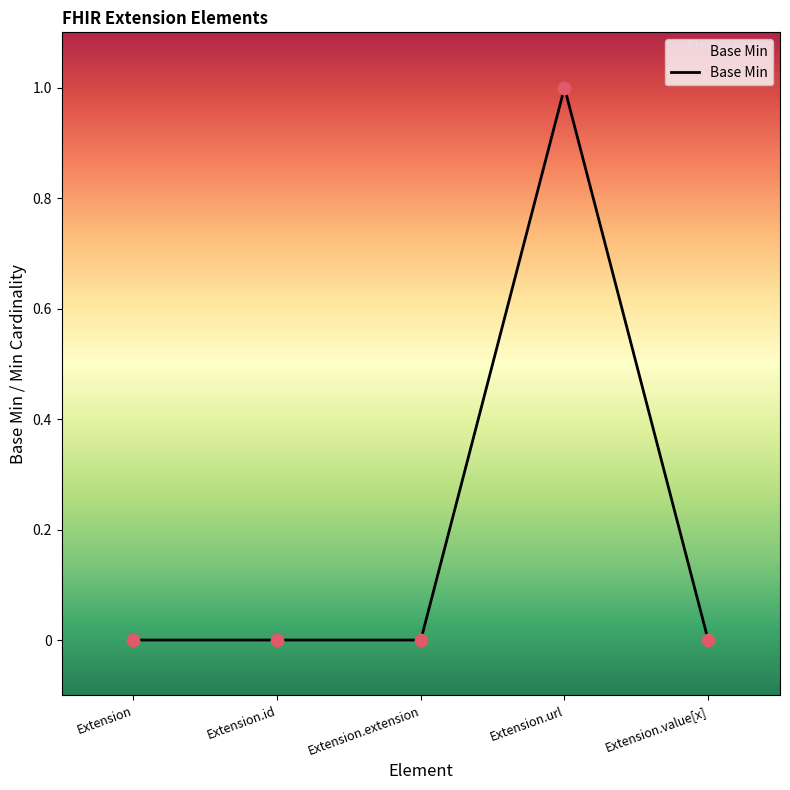

What is the change in value from Extension.id to Extension.url?

+1